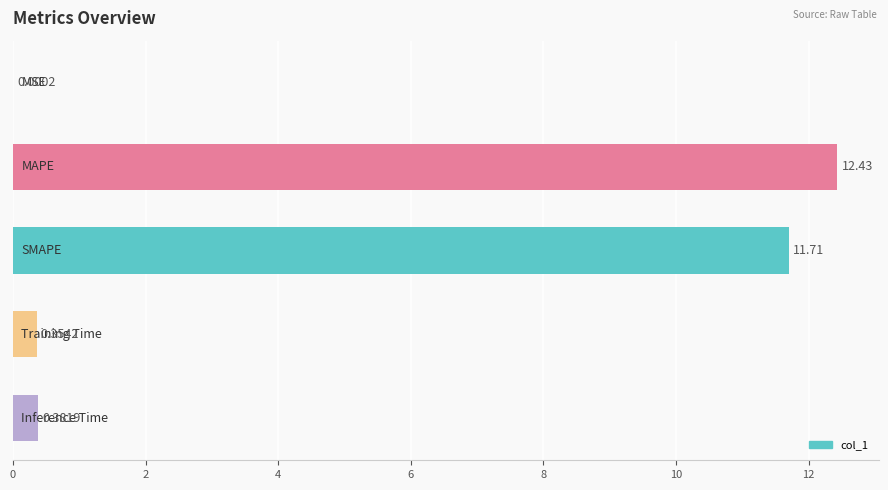

What is the sum of all values?

24.9